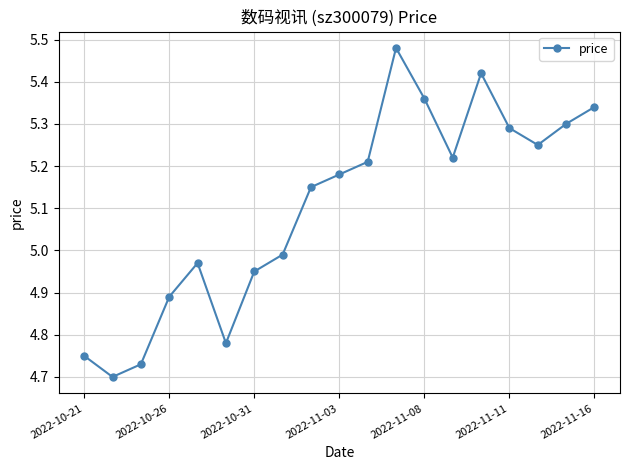

What is the difference between the second highest and minimum values?

0.7